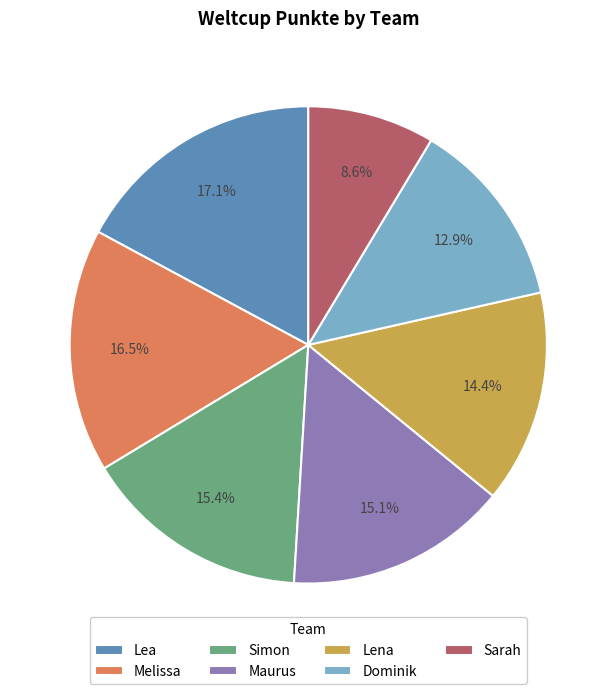

What is the smallest slice in the pie chart?

Sarah